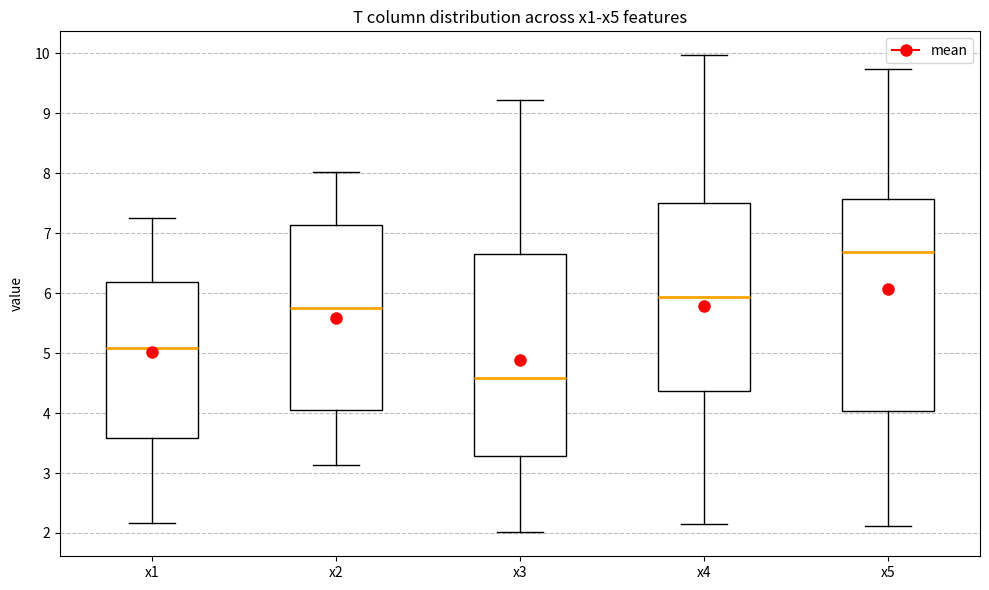

Comparing the boxes themselves (not the whiskers), which one is the tallest?

x5